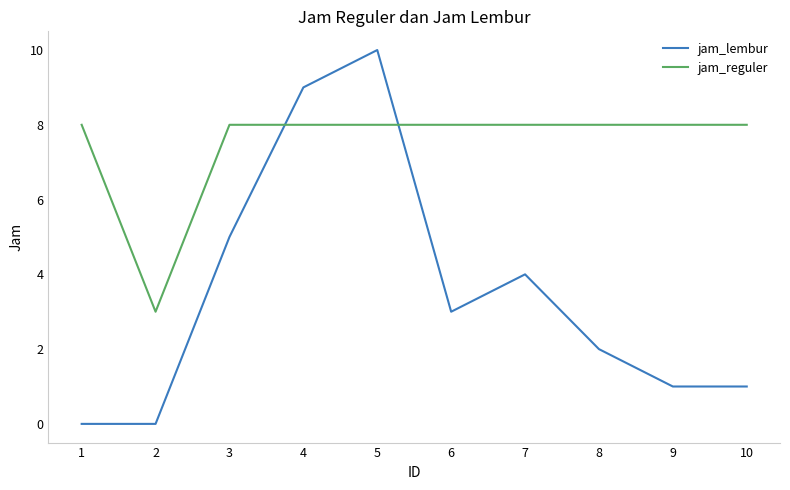

List the series in order of their overall mean, highest first.

jam_reguler, jam_lembur